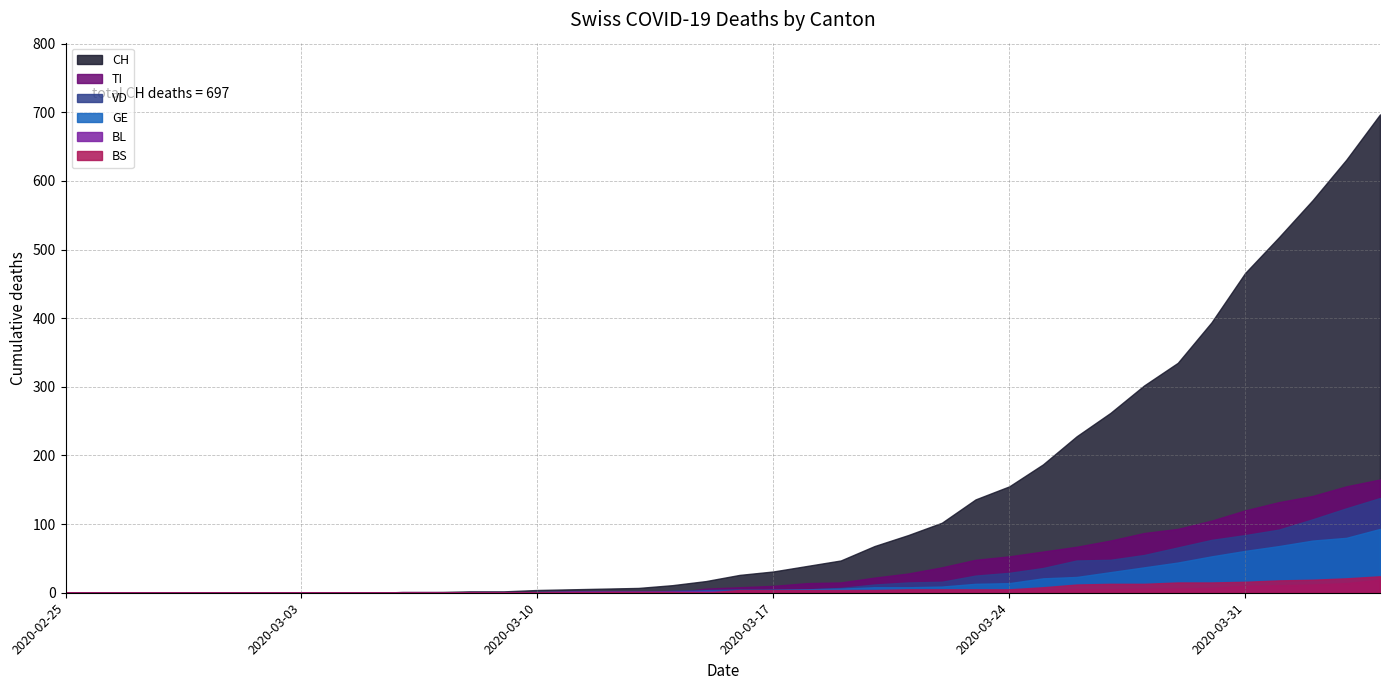

At which label does CH reach its minimum?

2020-02-25